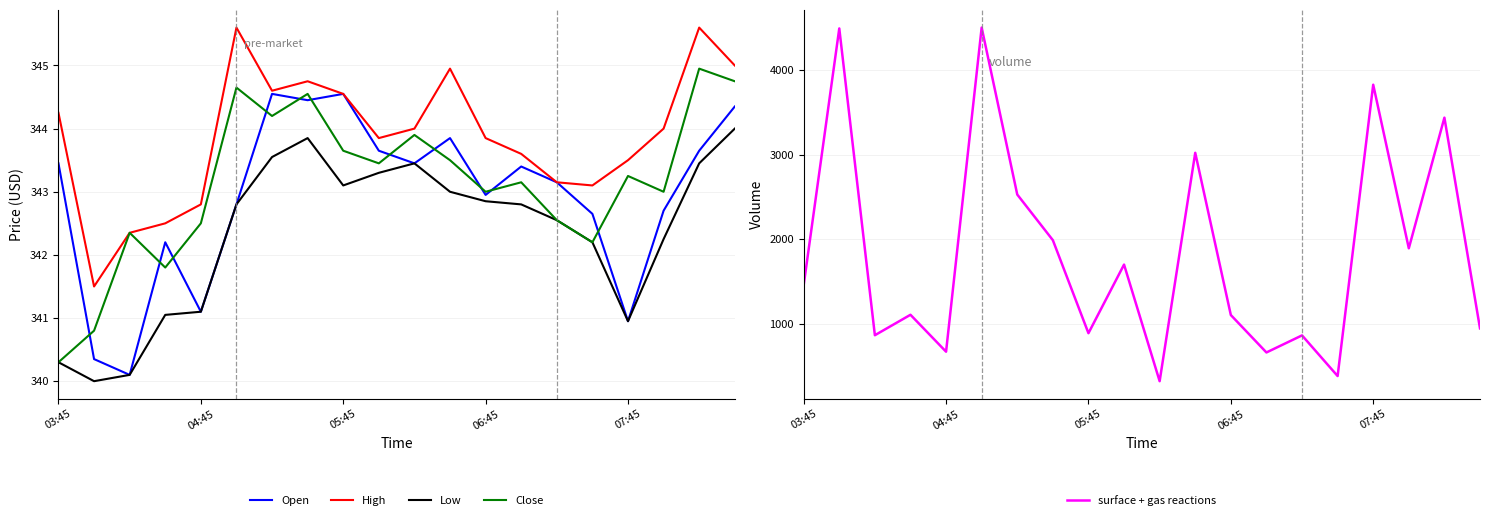

How many values in the Open series exceed 343?

11